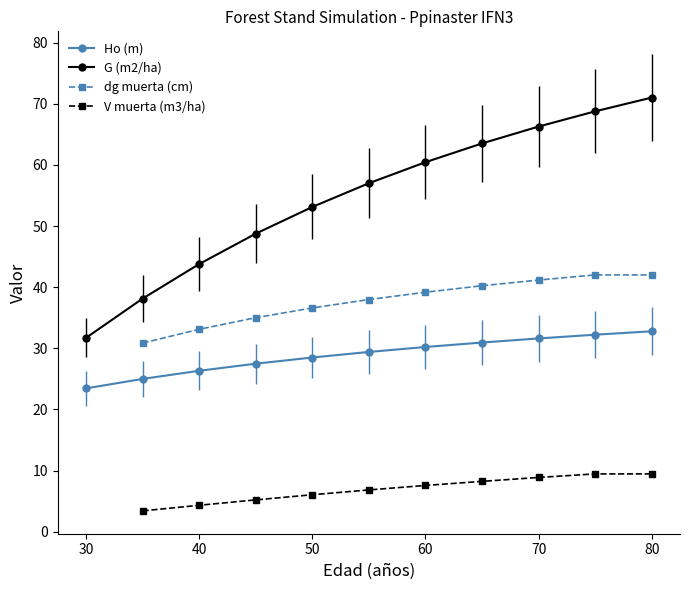

What is the maximum value for Ho (m)?

32.8